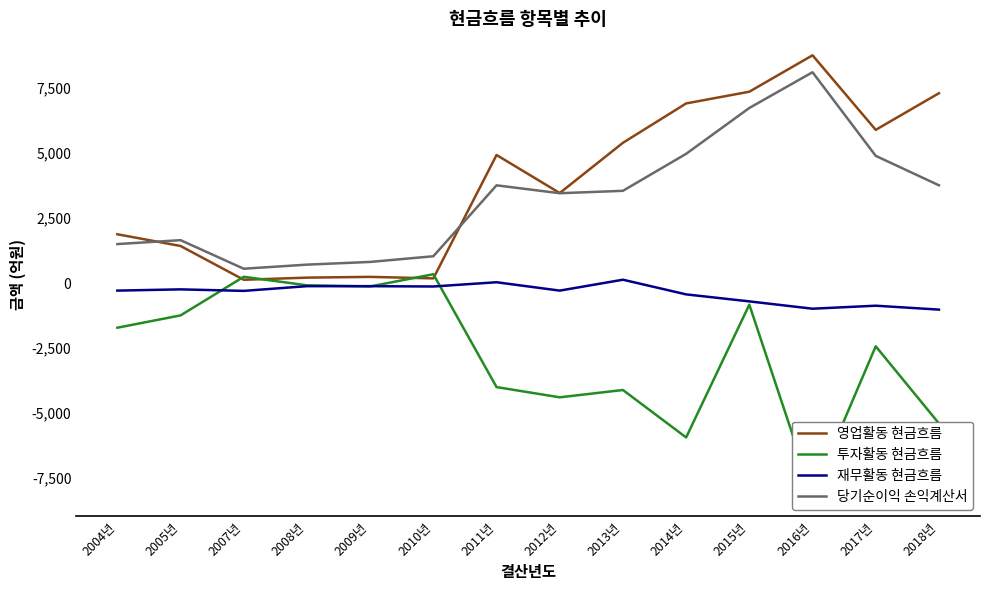

What is the lowest value of the 재무활동 현금흐름 series?

-1023.7